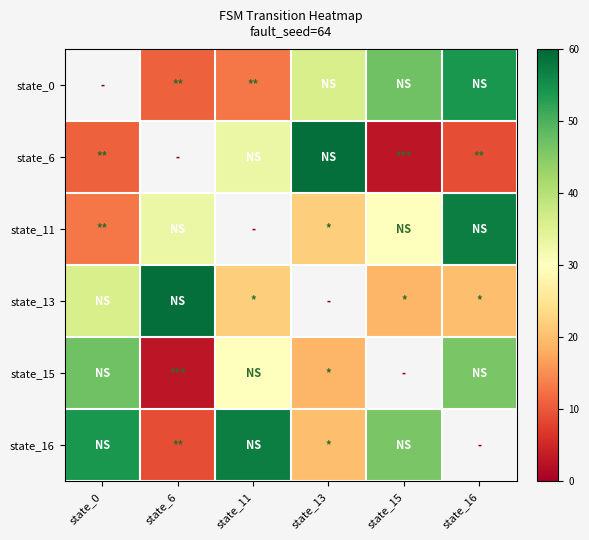

How many data points does each series have?

6